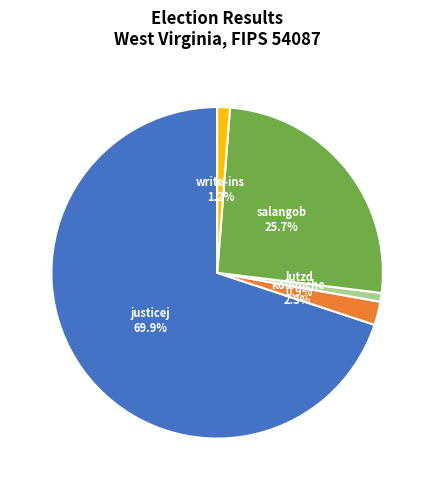

True or false: salangob accounts for 32% of the total.

False